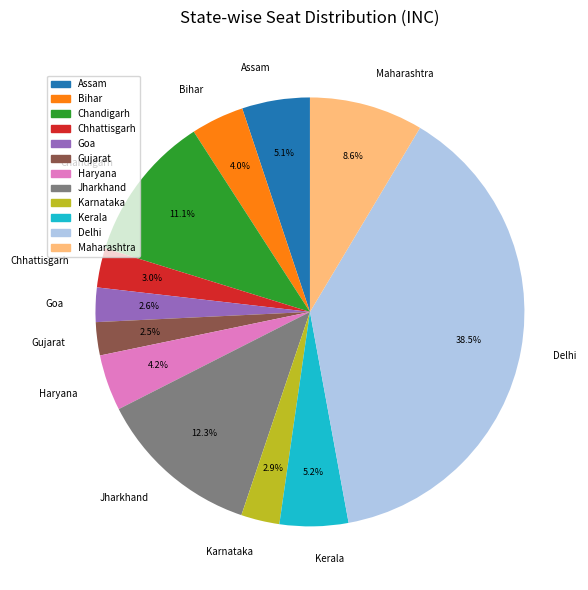

Which slice is the largest?

Delhi